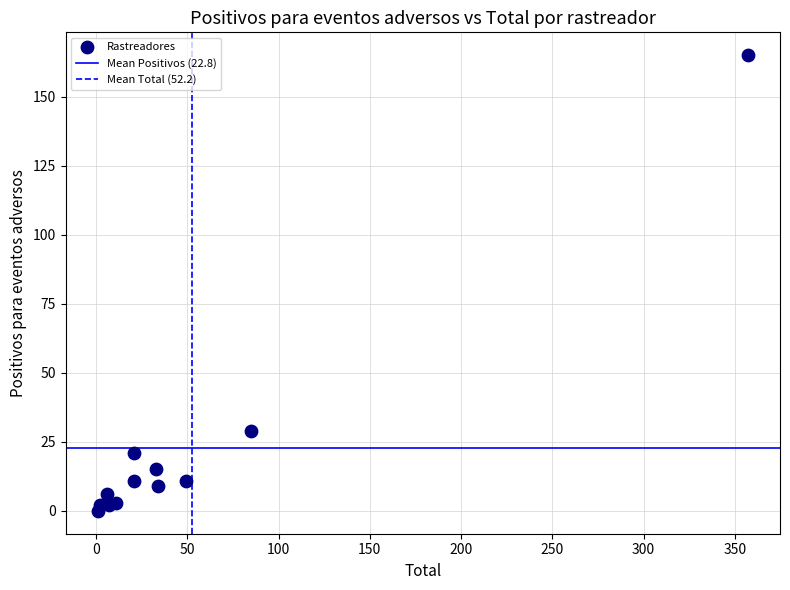

What is the average Y value?

23